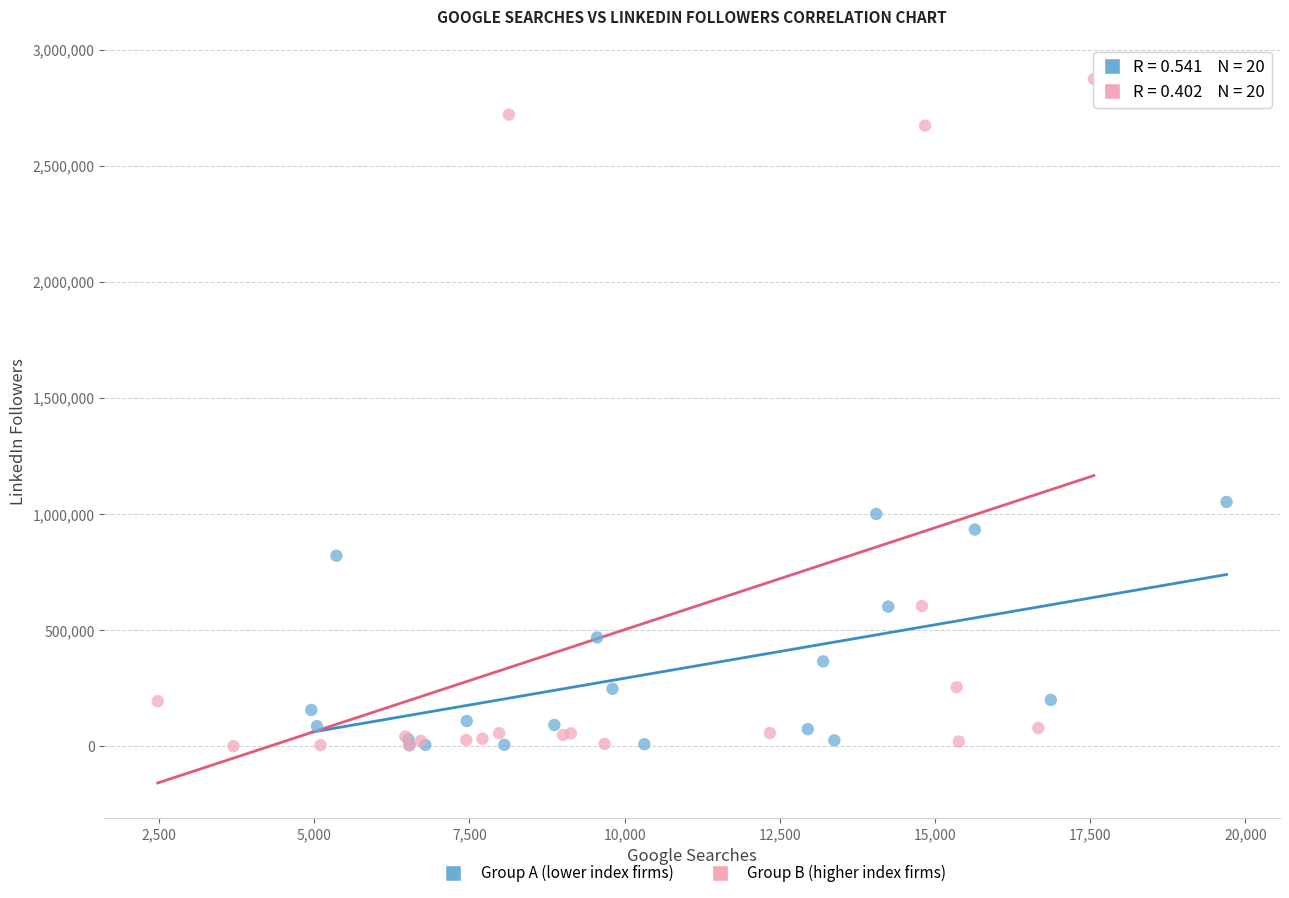

Which series contains the highest Y value?

Group B (higher index firms)